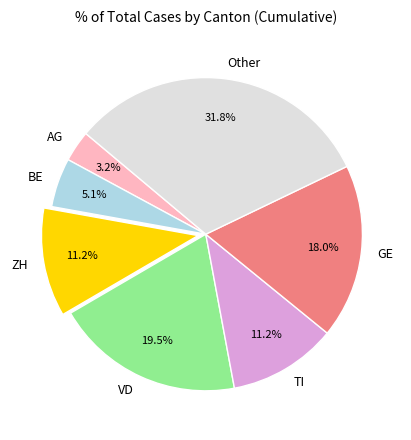

Between TI and GE, which is larger?

GE